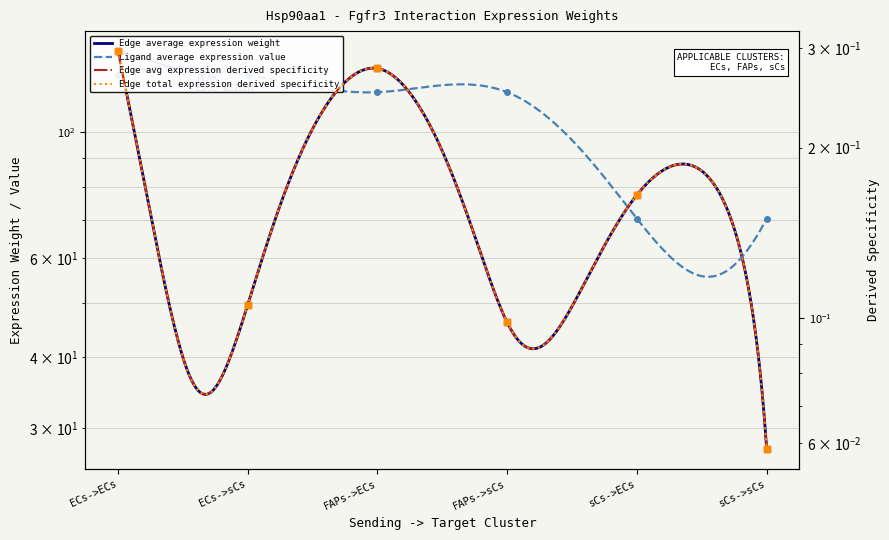

What is the difference between the highest and lowest values at ECs->sCs?

126.3